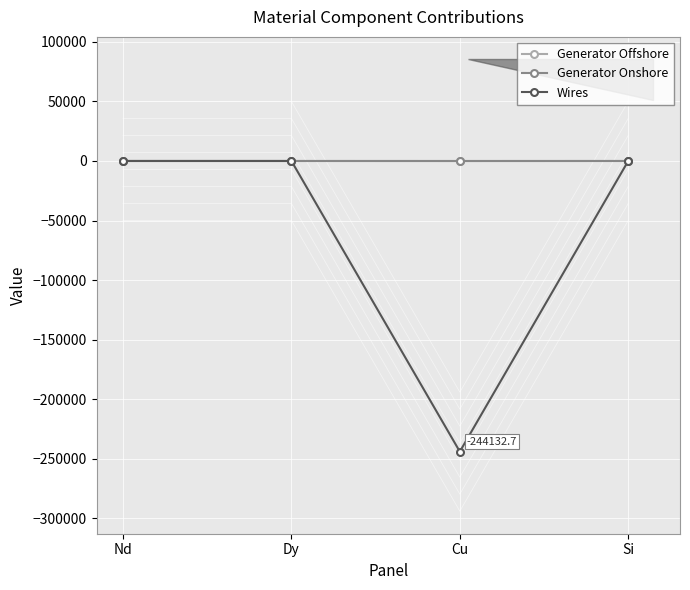

What is the average value of the Generator Onshore series?

-6.3